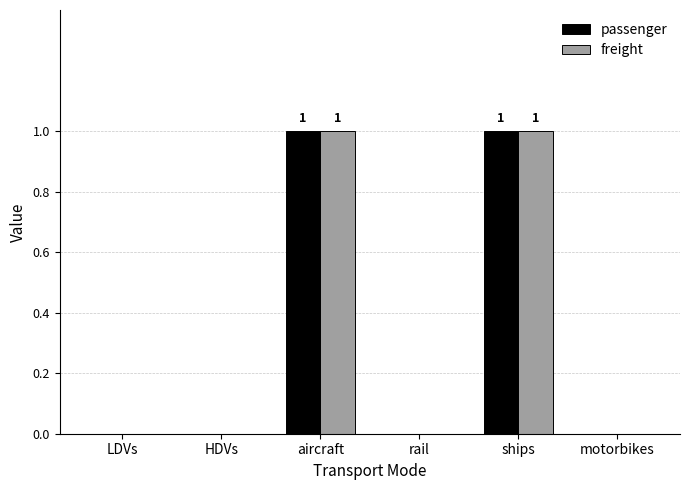

The passenger series shows 0 at LDVs. True or false?

True